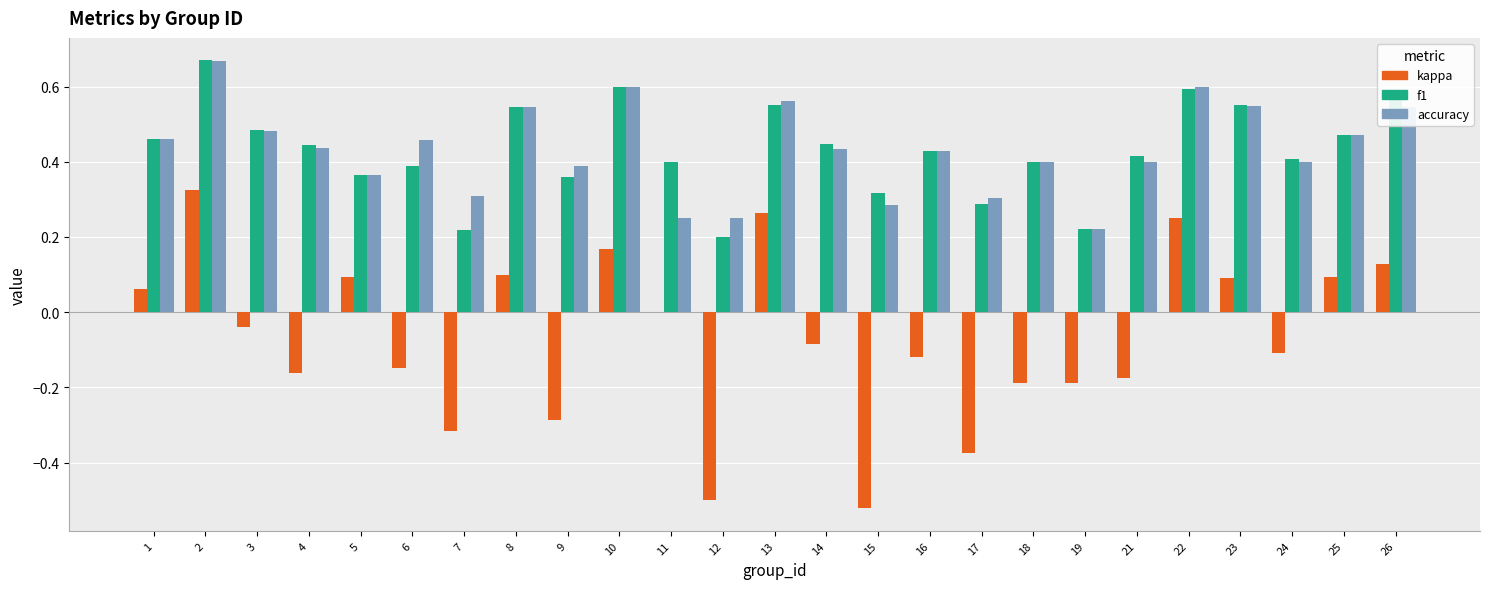

What is the sum of all accuracy values?

10.8